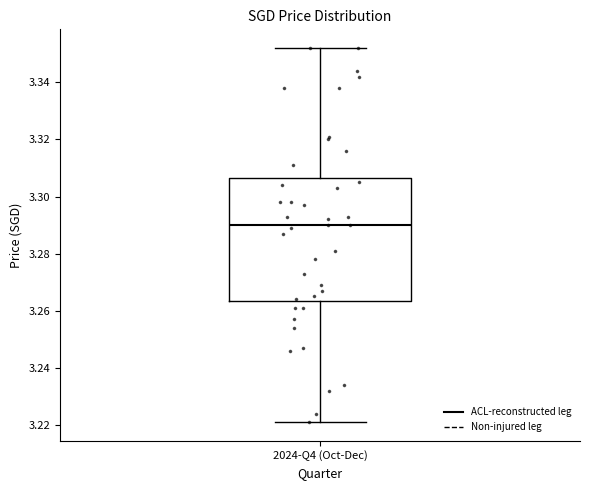

Transcribe this box plot: give where the median line is, the range the box spans, and where the two whiskers end, as read against the y-axis. The values are not printed on the chart, so give them approximately, as read against the axis.

median 3.290, box 3.264 to 3.306, whiskers 3.222 to 3.352